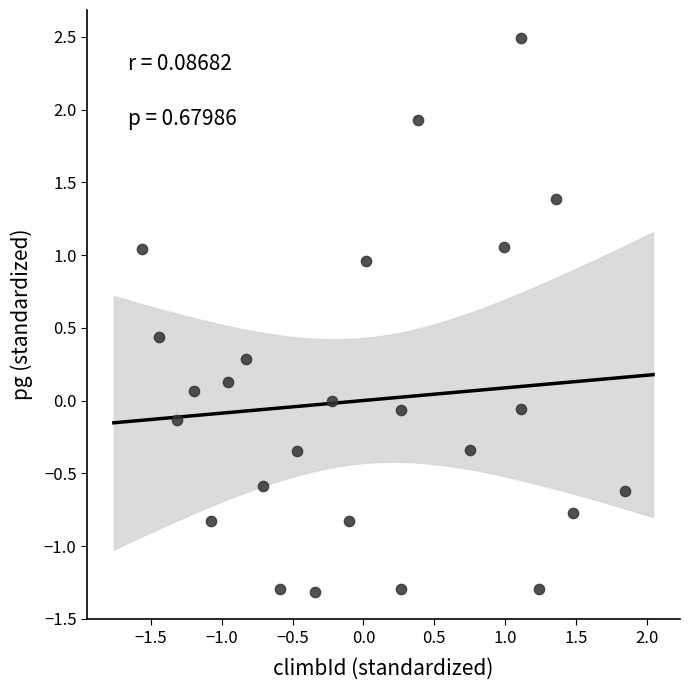

What is the range of X values (max minus min)?

3.4